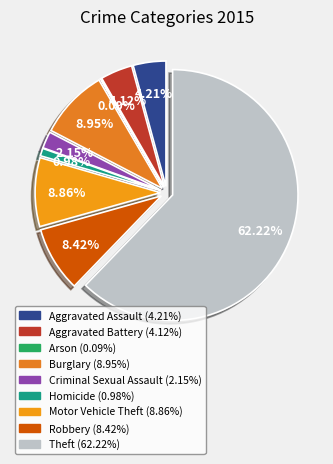

Which slice is the largest?

Theft